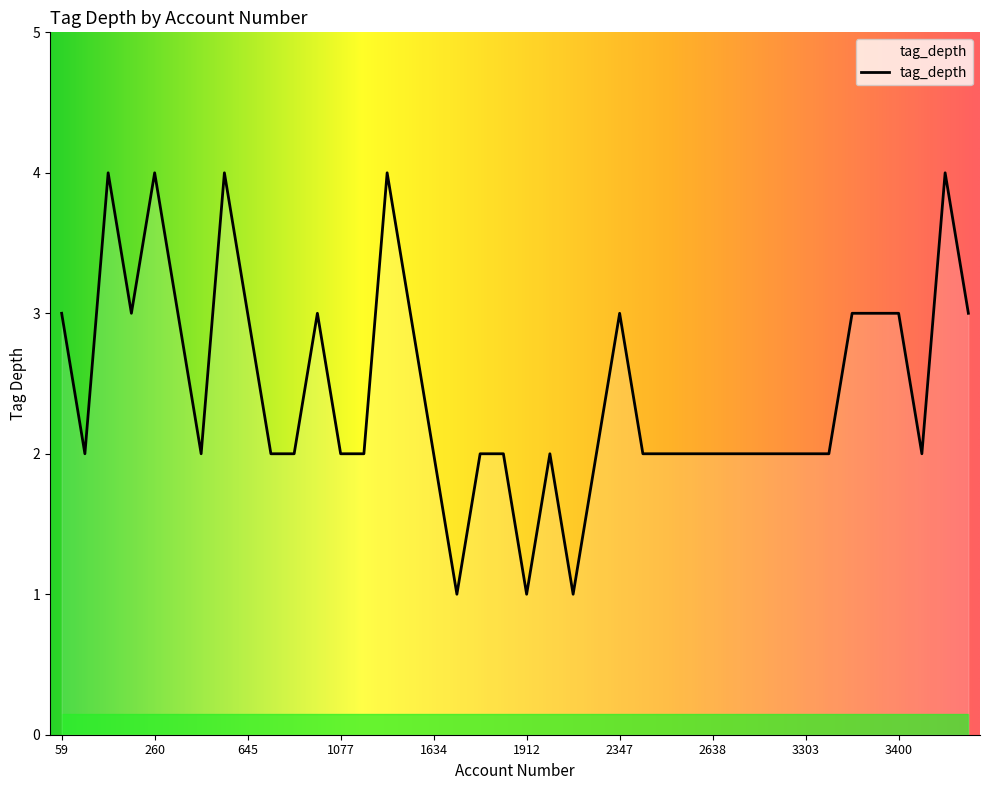

What is the greatest value displayed?

4